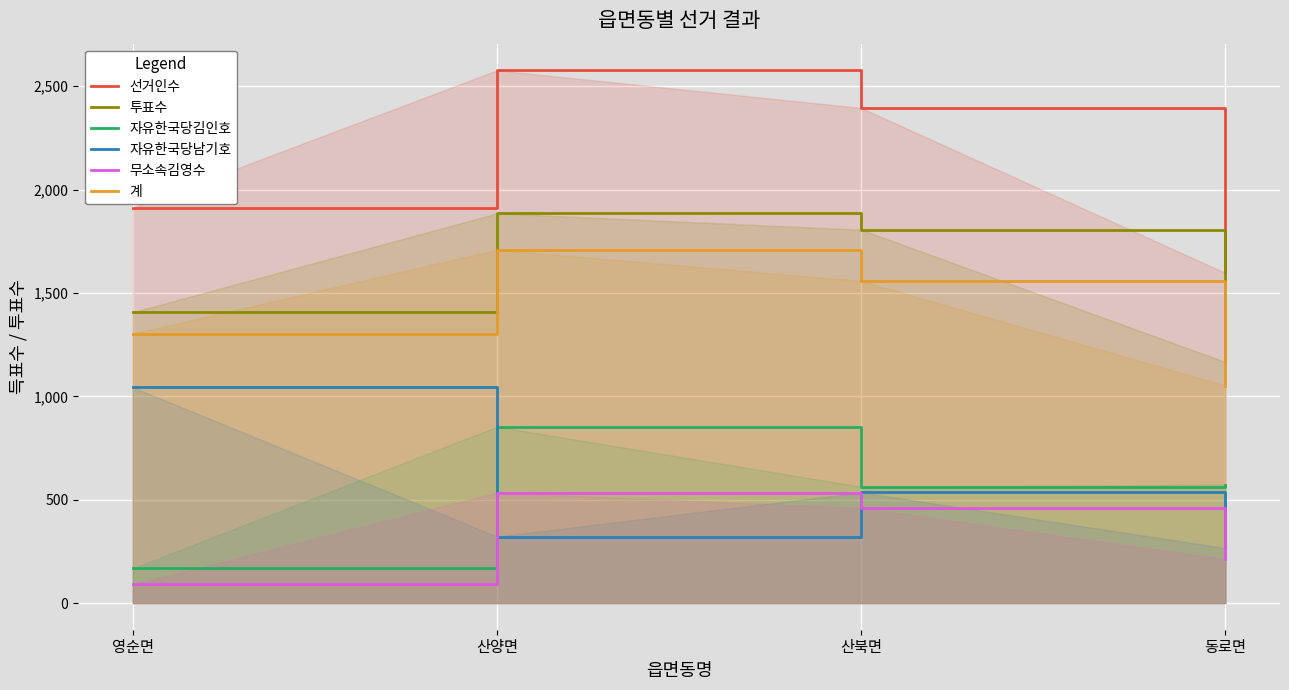

Reading right to left, what are all the values shown in this chart?

선거인수: 동로면=1597	산북면=2395	산양면=2577	영순면=1912
투표수: 동로면=1166	산북면=1806	산양면=1885	영순면=1407
자유한국당김인호: 동로면=573	산북면=563	산양면=853	영순면=168
자유한국당남기호: 동로면=266	산북면=535	산양면=322	영순면=1044
무소속김영수: 동로면=213	산북면=460	산양면=534	영순면=91
계: 동로면=1052	산북면=1558	산양면=1709	영순면=1303